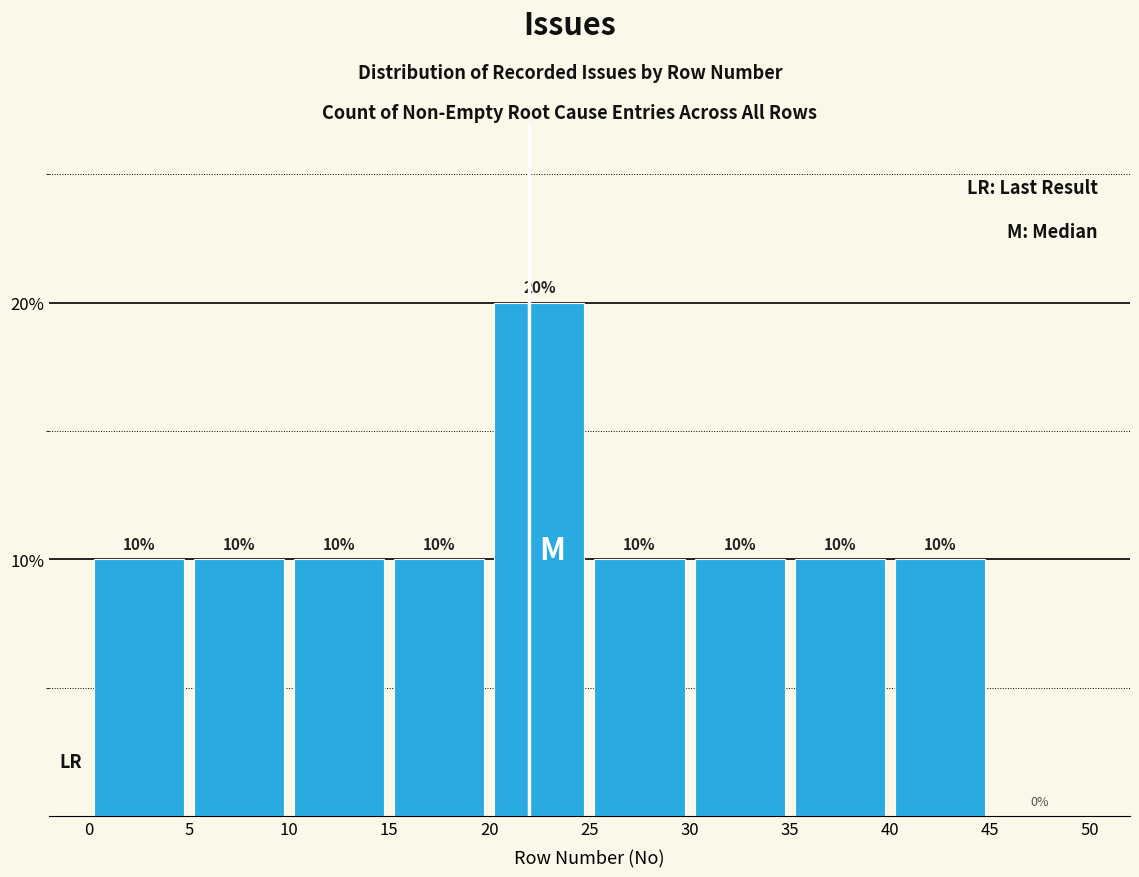

What is the height of the bar covering 40 to 45 on the x-axis?

10